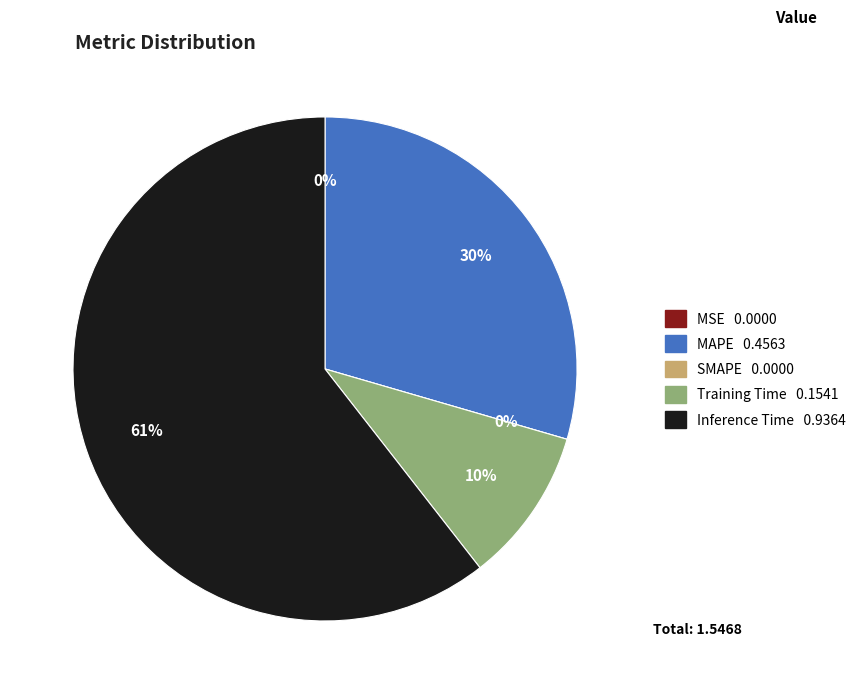

Which has a higher value, MAPE or Inference Time?

Inference Time